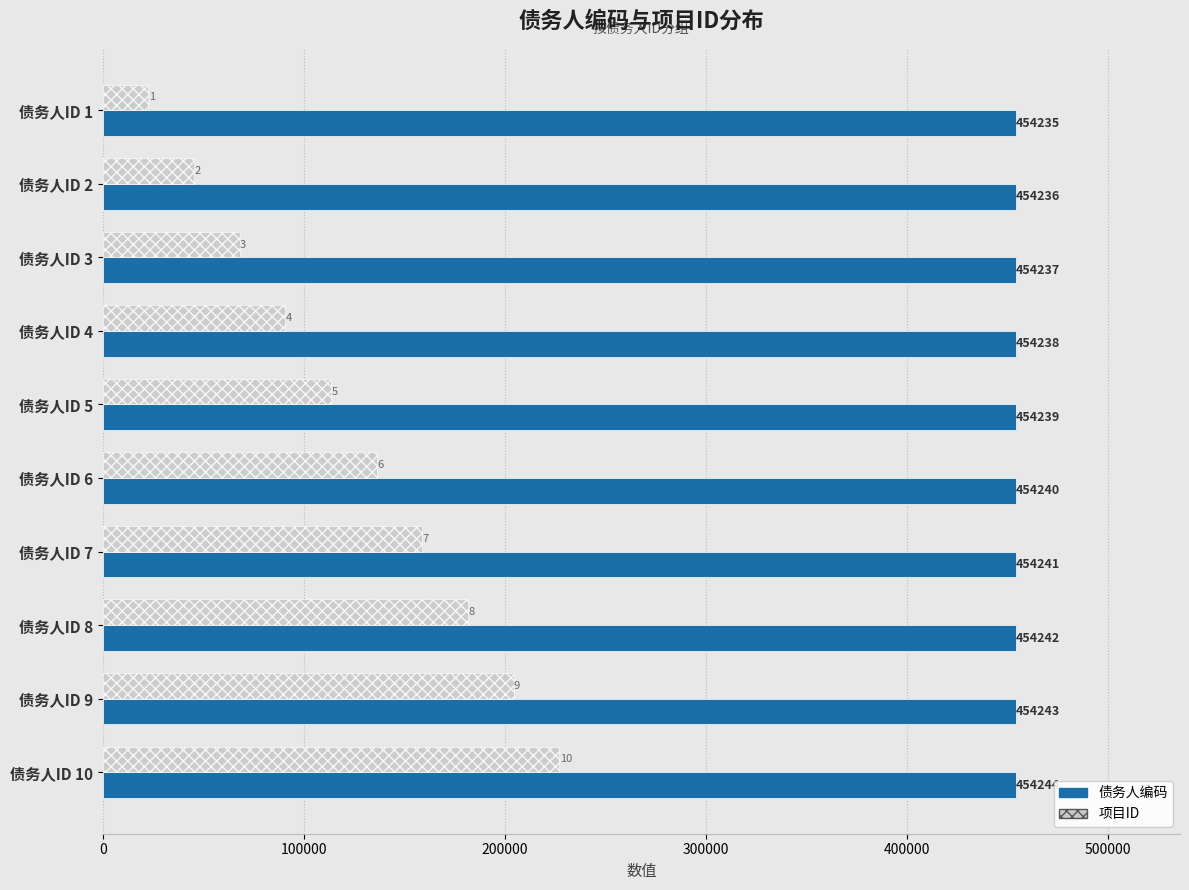

At which category does the chart reach its peak across all series?

债务人ID 10